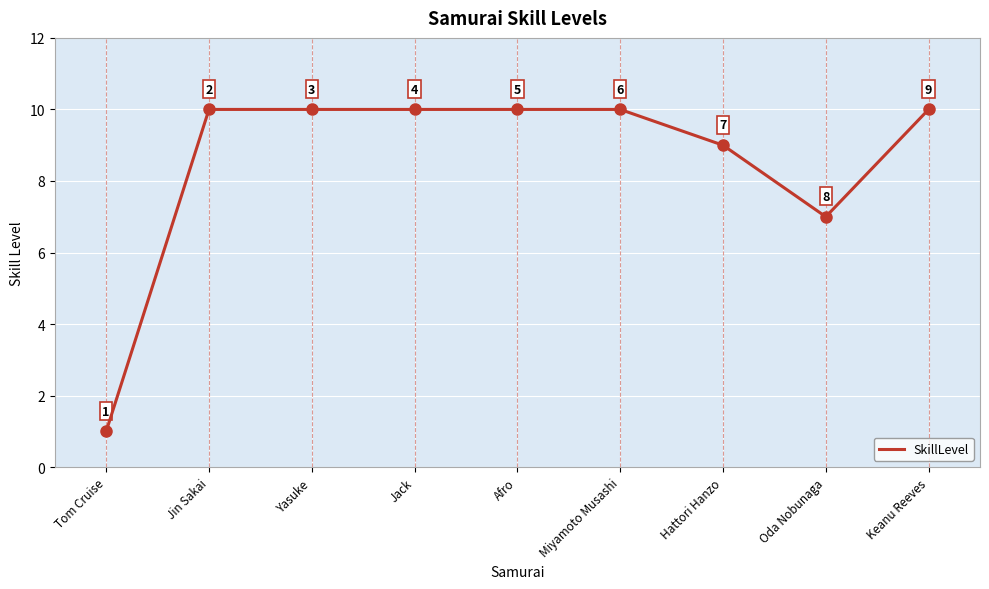

The value at Miyamoto Musashi is 10. True or false?

True